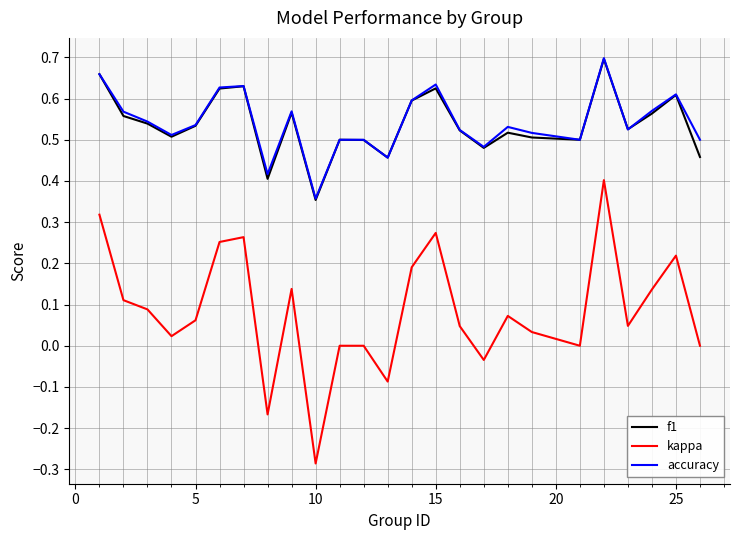

True or false: accuracy and kappa intersect in this chart.

False